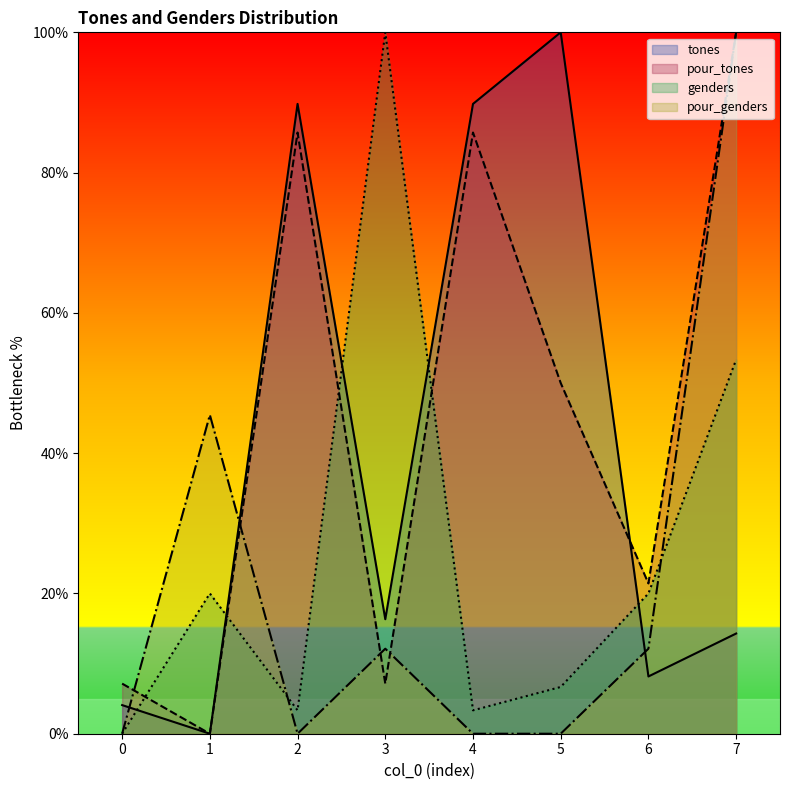

What is the sum of the pour_tones values at 2 and 6?

107.1